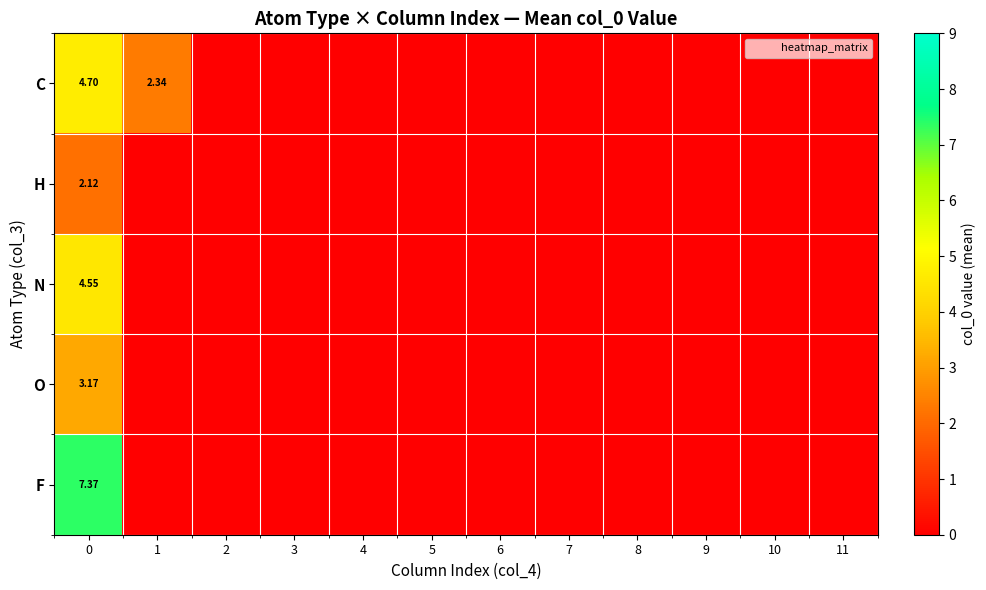

Rank the categories by C value from lowest to highest.

2, 3, 4, 5, 6, 7, 8, 9, 10, 11, 1, 0